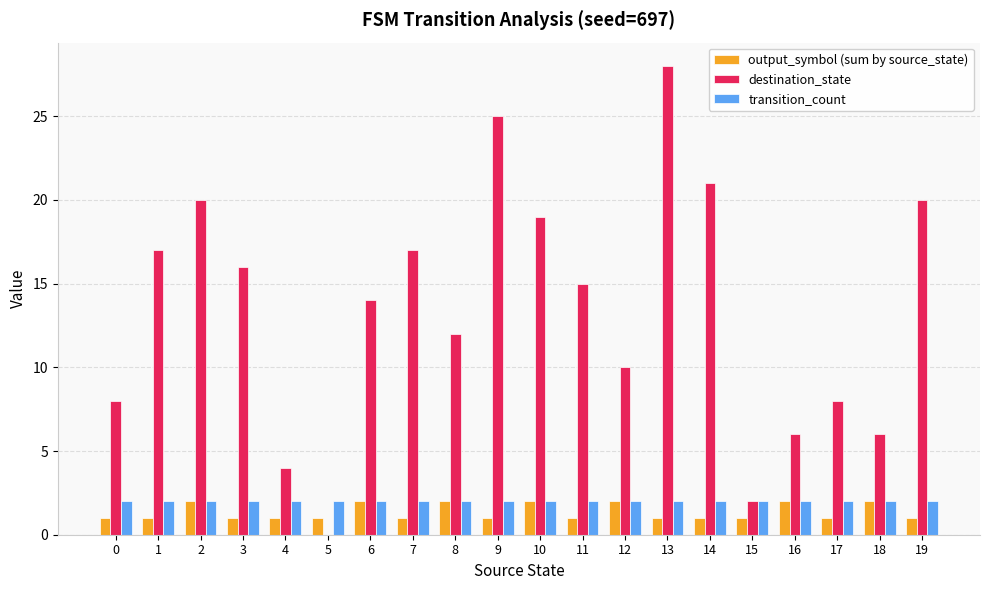

The value of destination_state at 16 is 9. True or false?

False